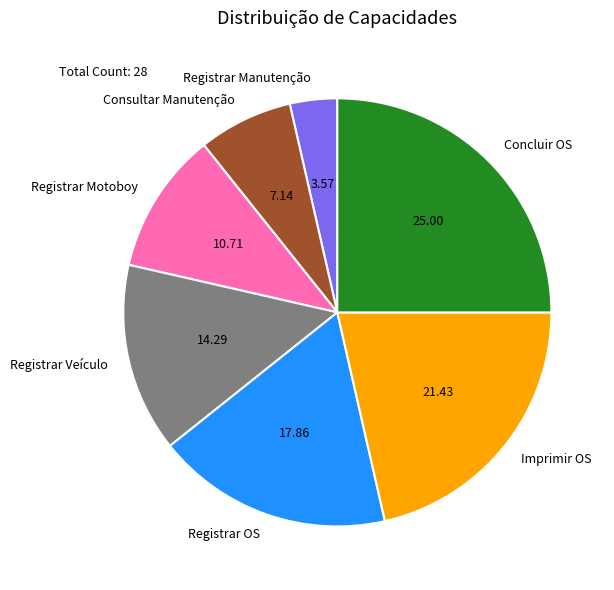

How many segments does this pie chart have?

7